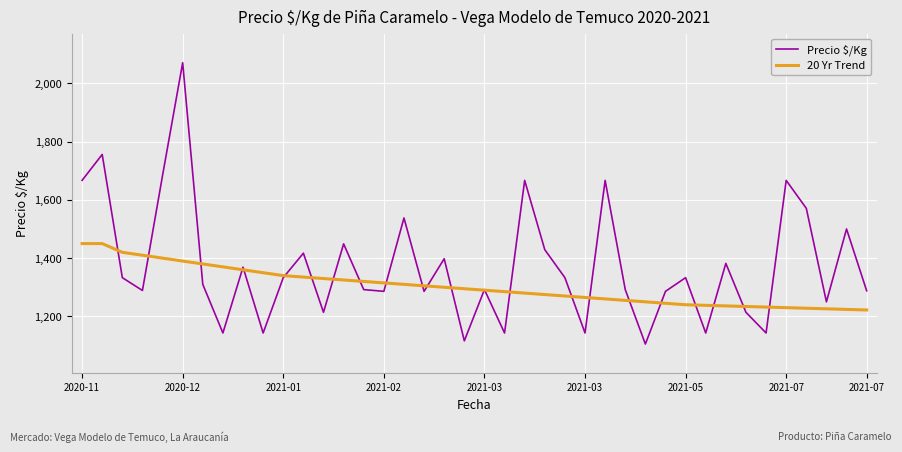

Which series has the largest range (max minus min)?

Precio $/Kg